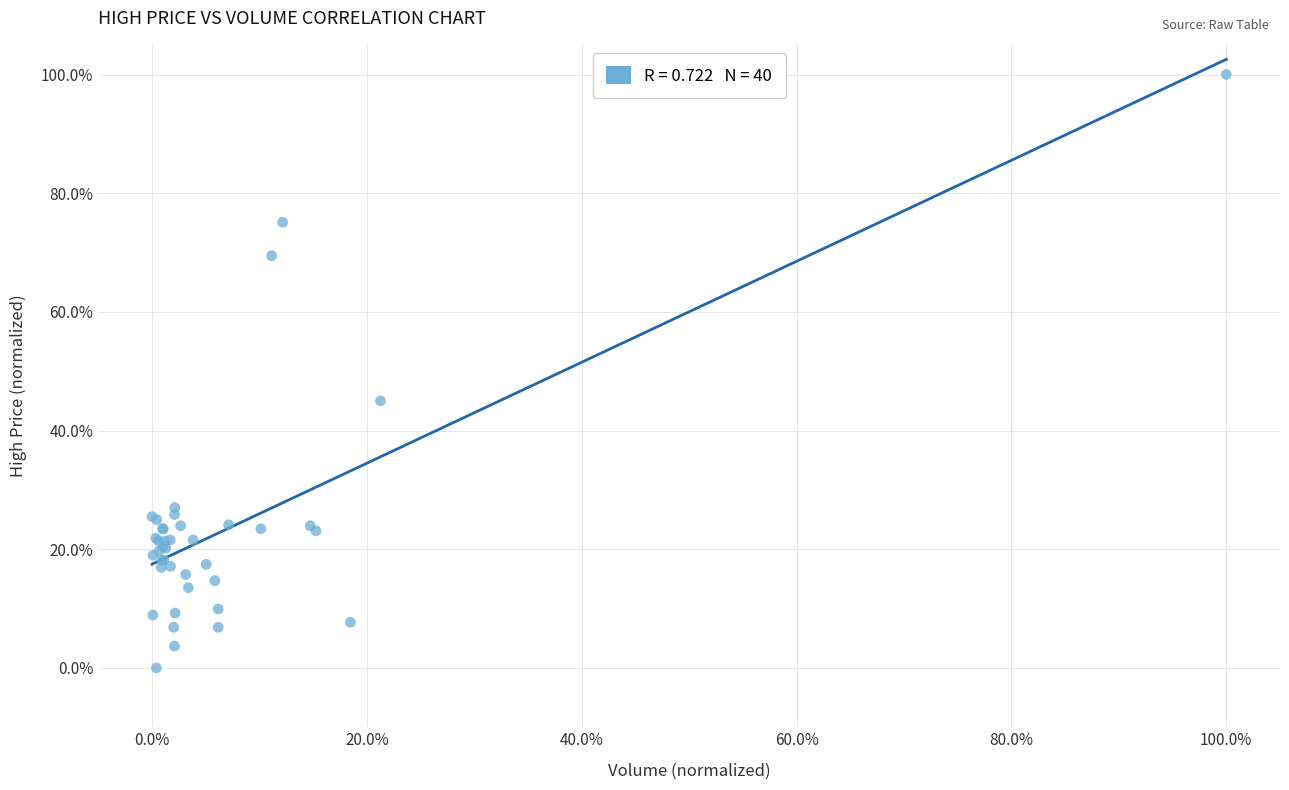

What Y value in the scatter plot is closest to 50?

45.0